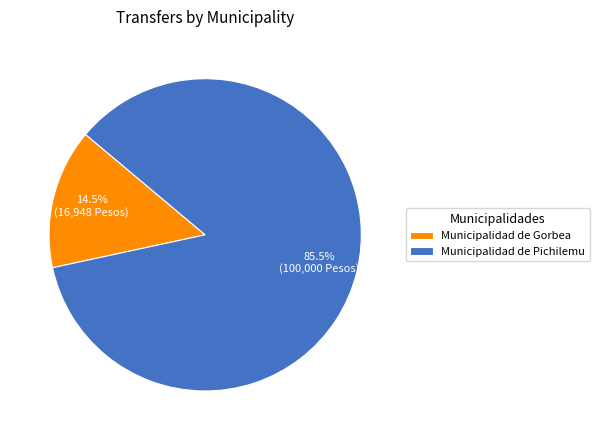

What is the smallest slice in the pie chart?

Municipalidad de Gorbea